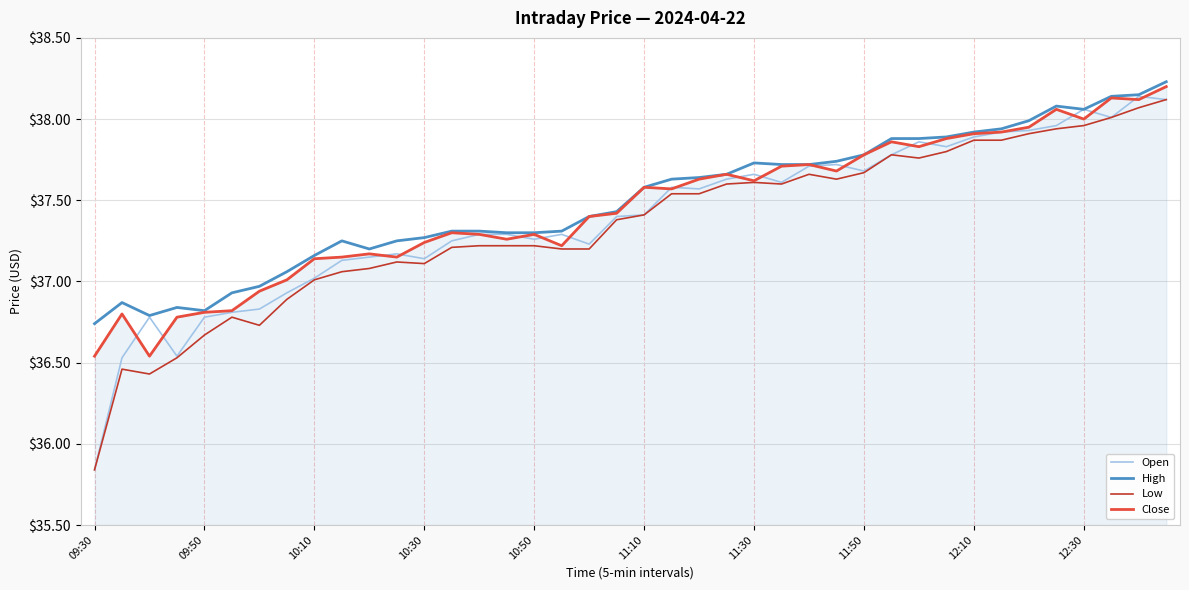

How many lines are shown in the chart?

4